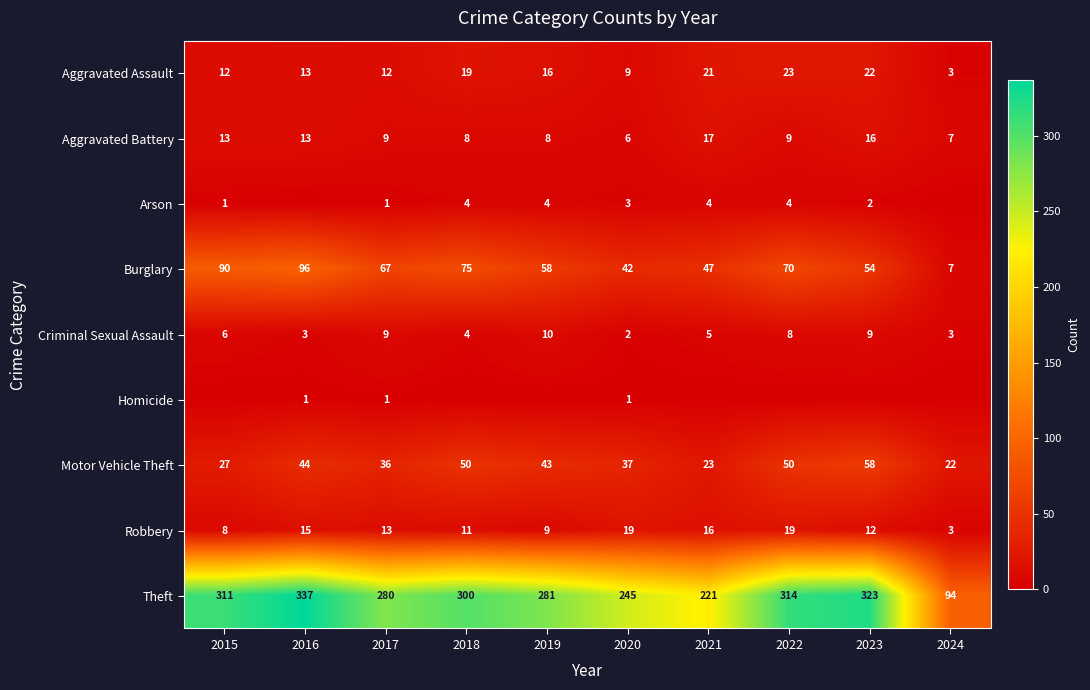

Is it true that Criminal Sexual Assault equals 8 at 2022?

True